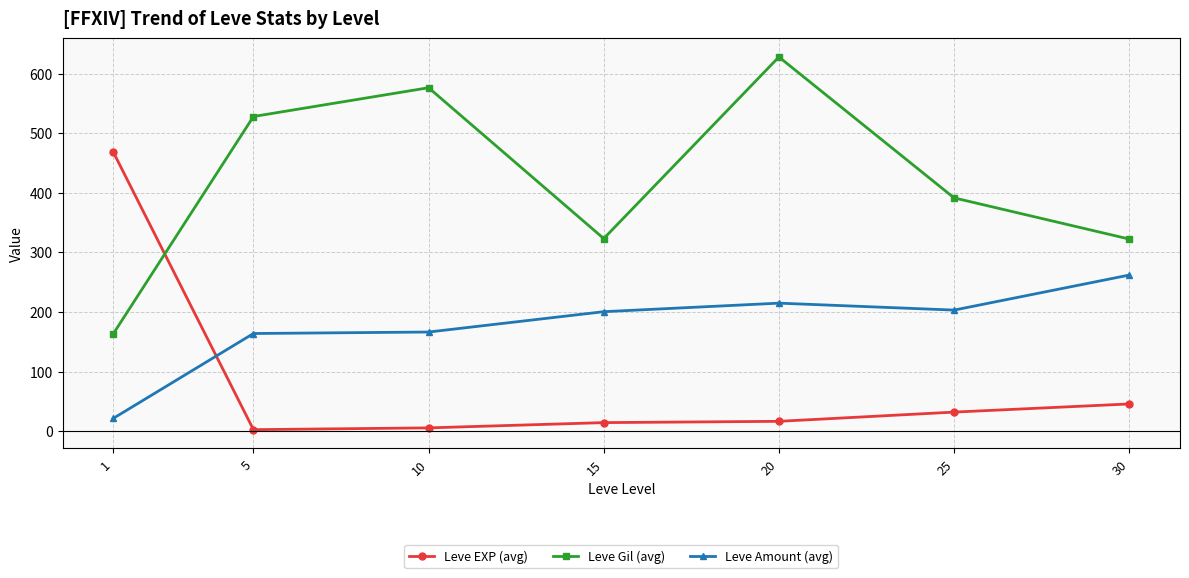

What is the sum of the Leve EXP (avg) values at 10 and 20?

21.7